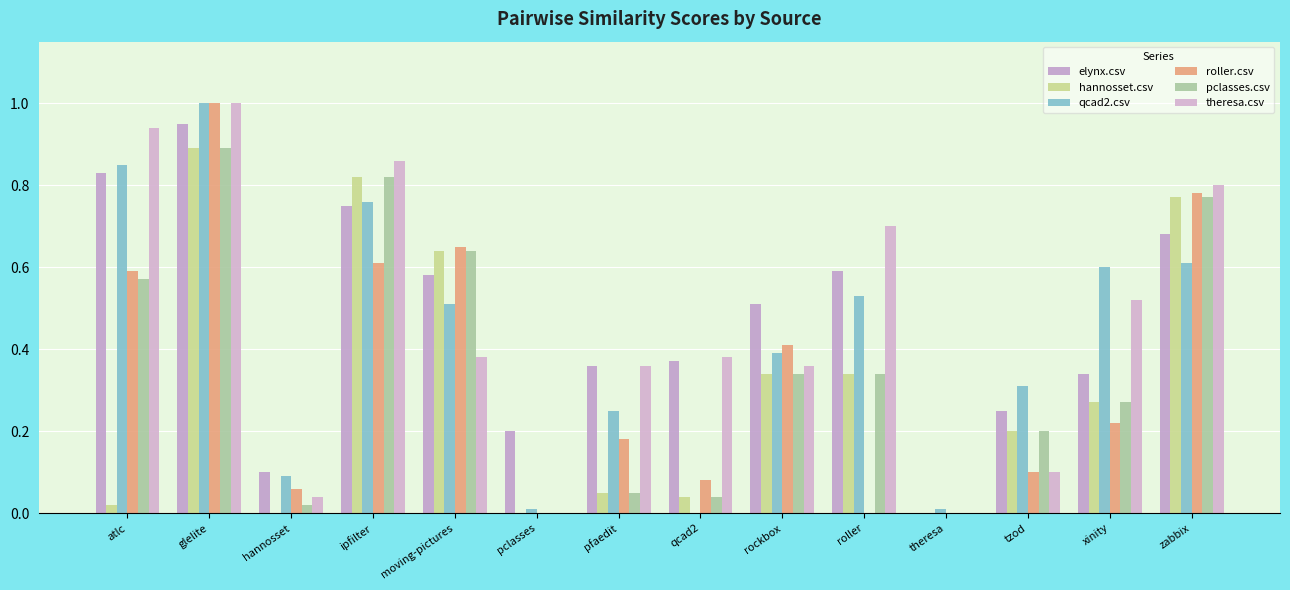

Are the bars horizontal?

No